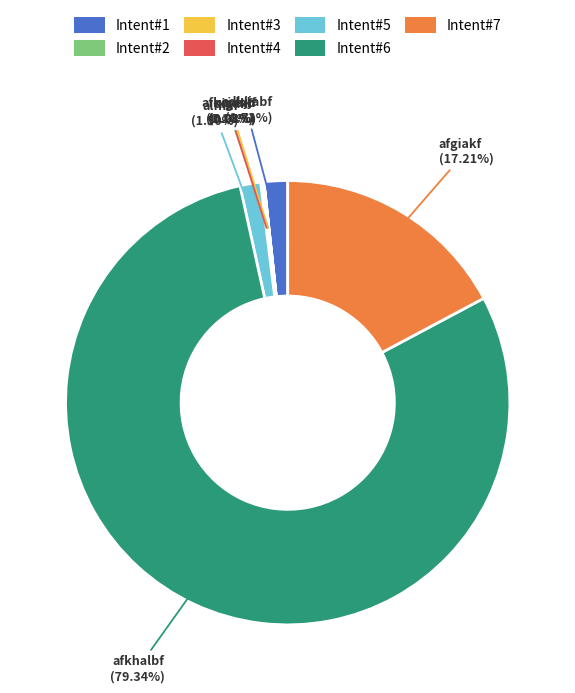

Which has a higher value, Intent#5 or Intent#6?

Intent#6